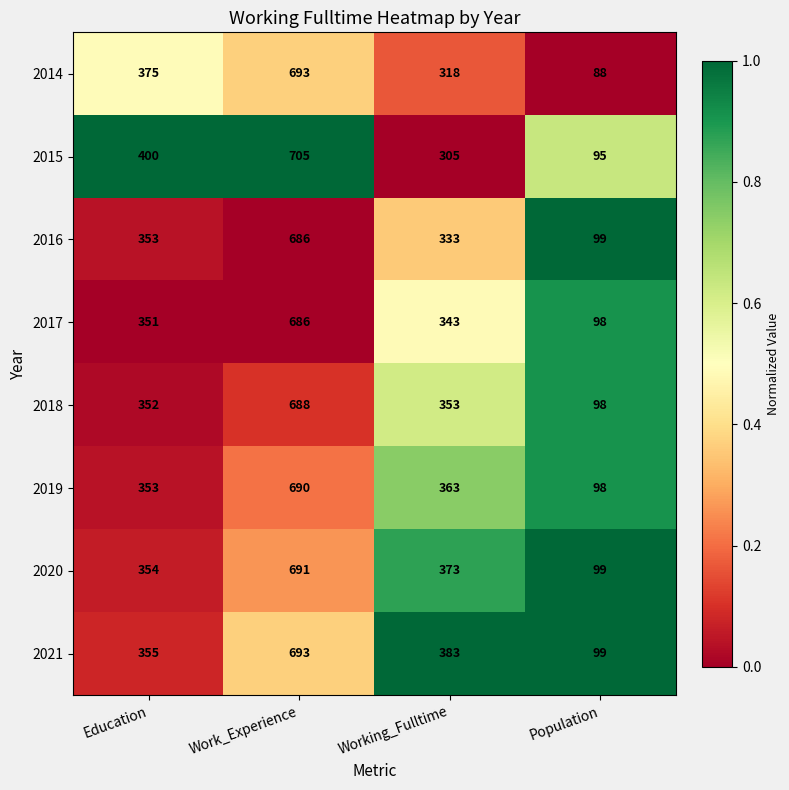

True or false: 2016 has a value of 353 at Education.

True